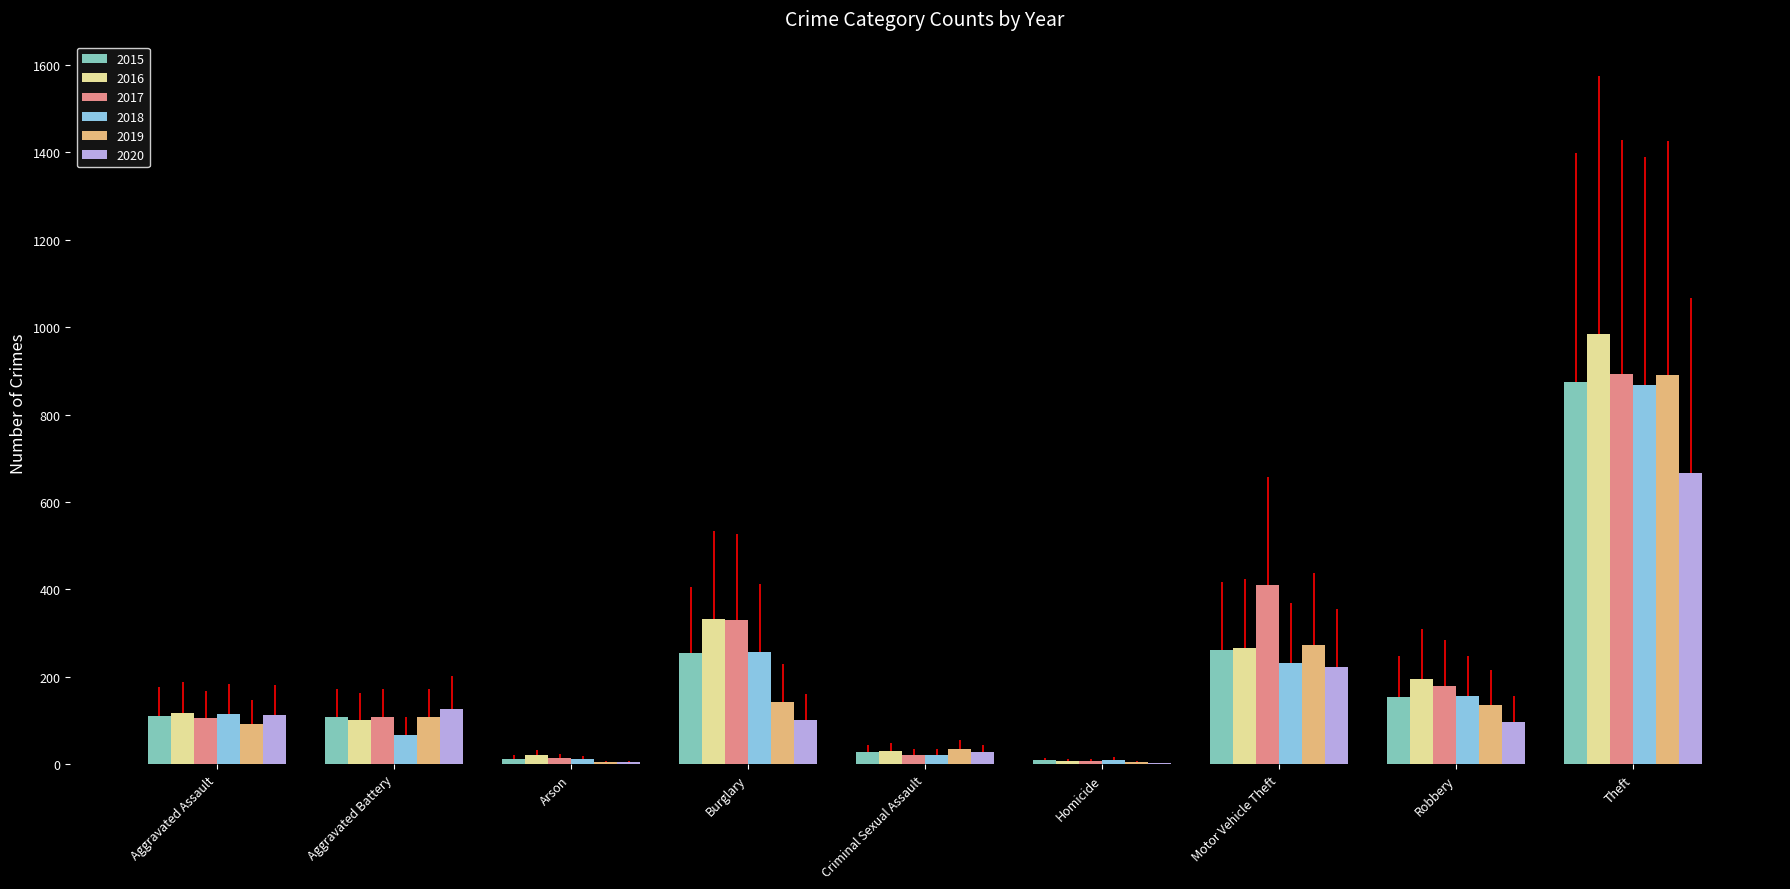

What is the maximum value for 2019?

891